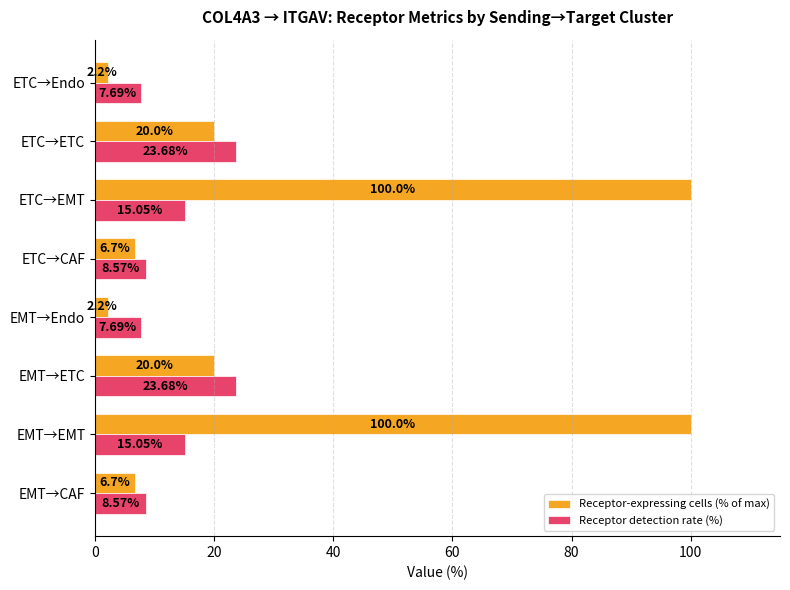

What is the difference between the second highest and minimum values in the Receptor detection rate (%) series?

16.0